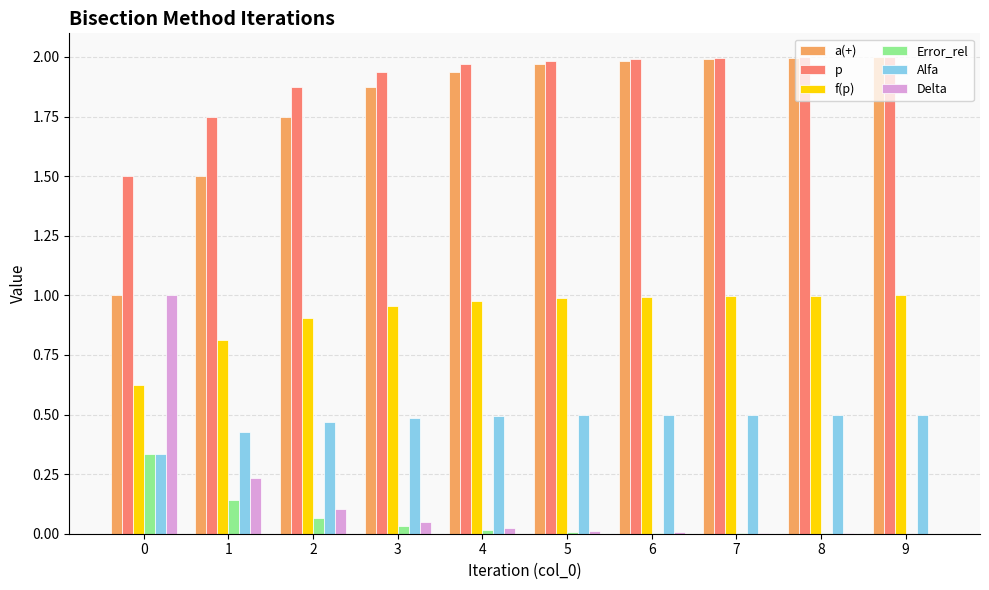

Are the bars horizontal?

No